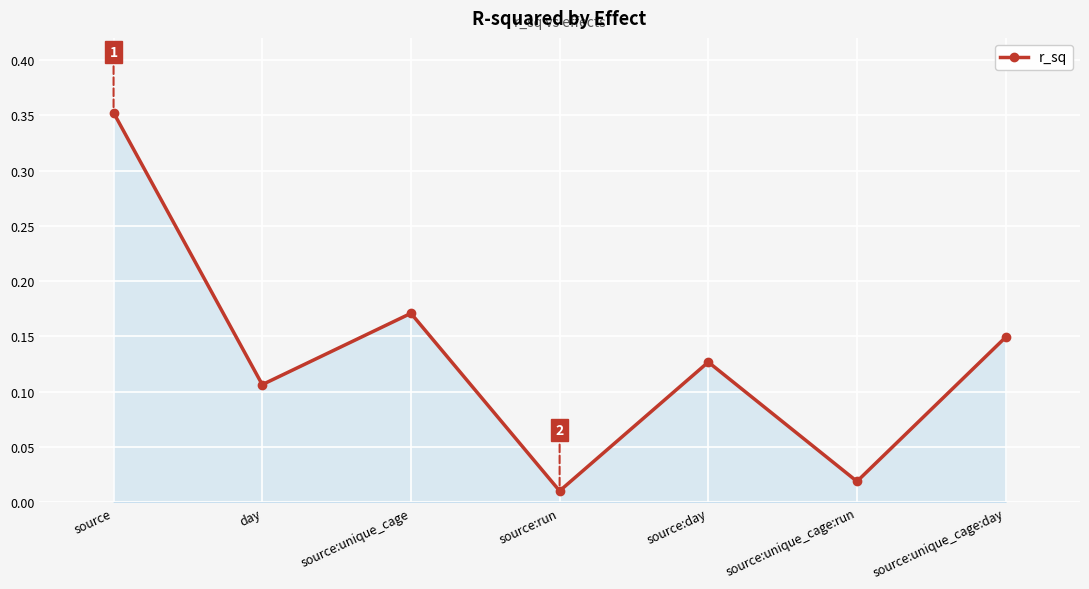

True or false: the data shows 0.0 at source:day.

False